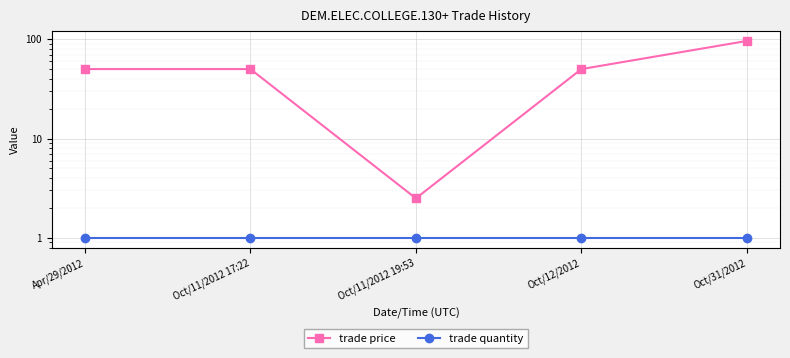

What is the value of the trade price point at the 5th from the left?

96.0